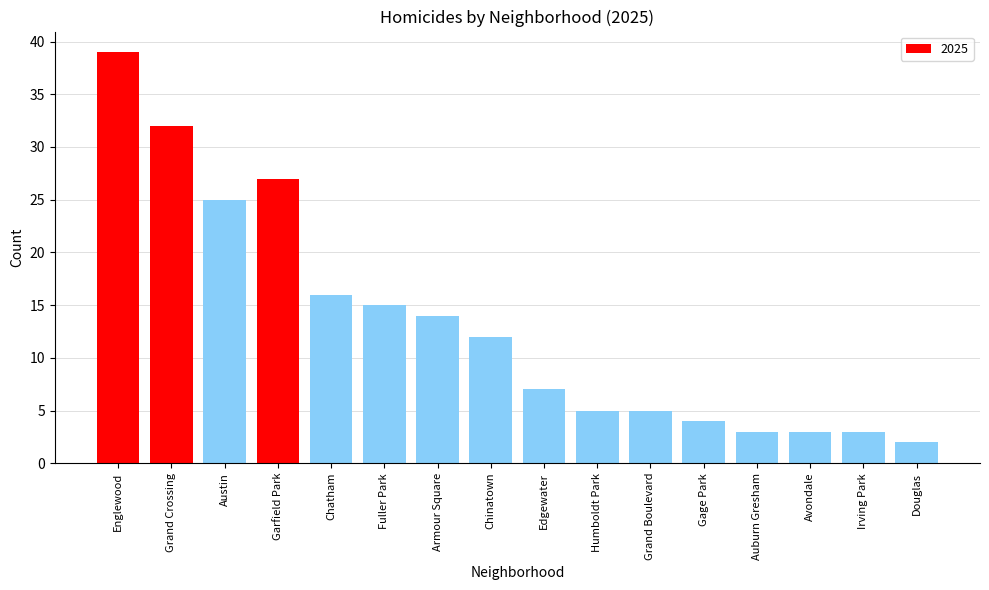

How many bars are there in total?

16